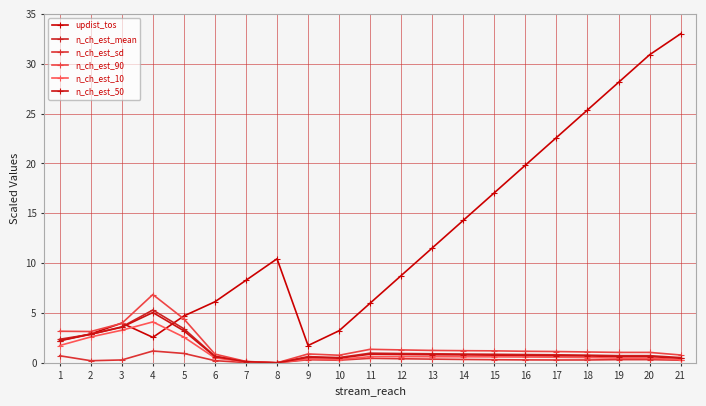

The n_ch_est_mean series shows 0.9 at 12. True or false?

True